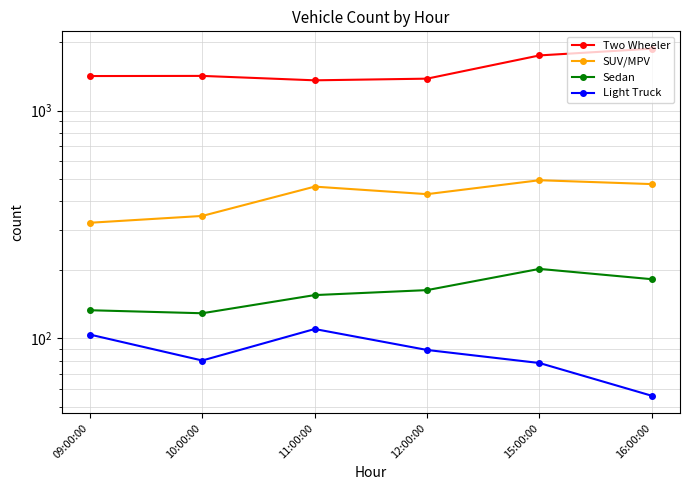

True or false: SUV/MPV has more than 2 points higher than both neighbors.

False